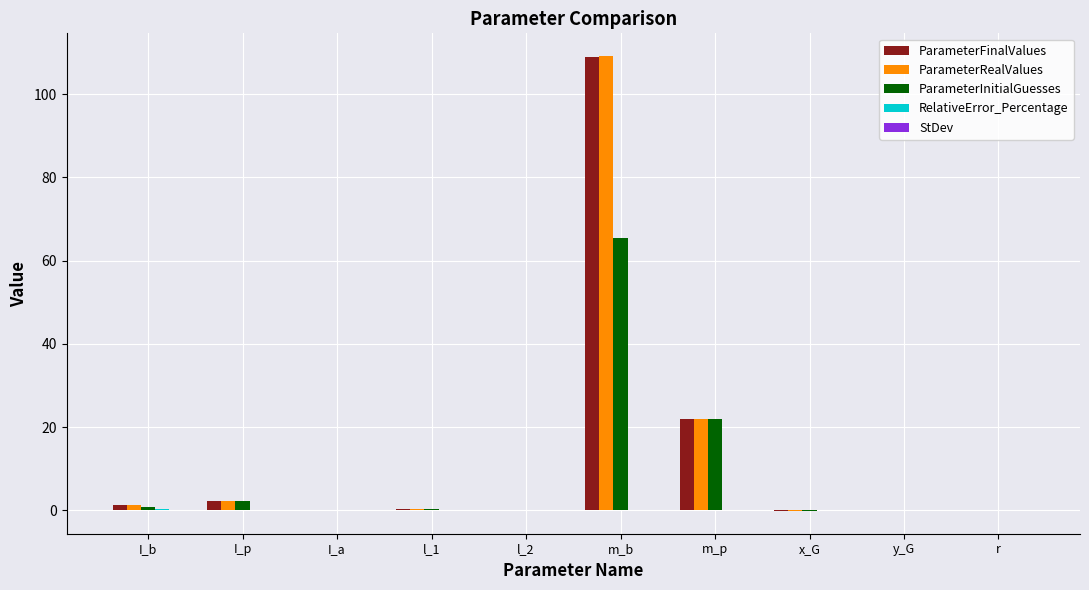

Where is ParameterInitialGuesses nearest to the value 32?

m_p